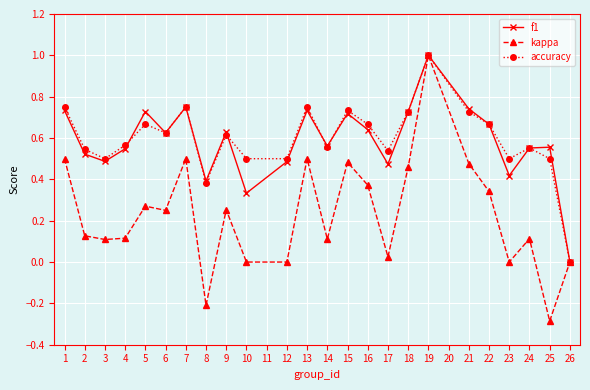

Is the value of accuracy at 13 greater than the value of kappa at 3?

Yes